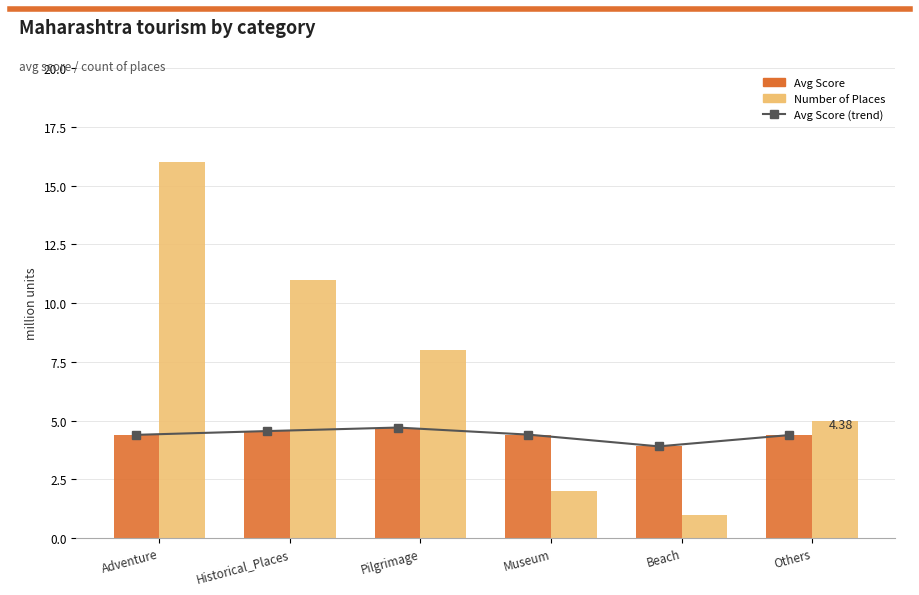

At how many categories does at least one series exceed 15?

1